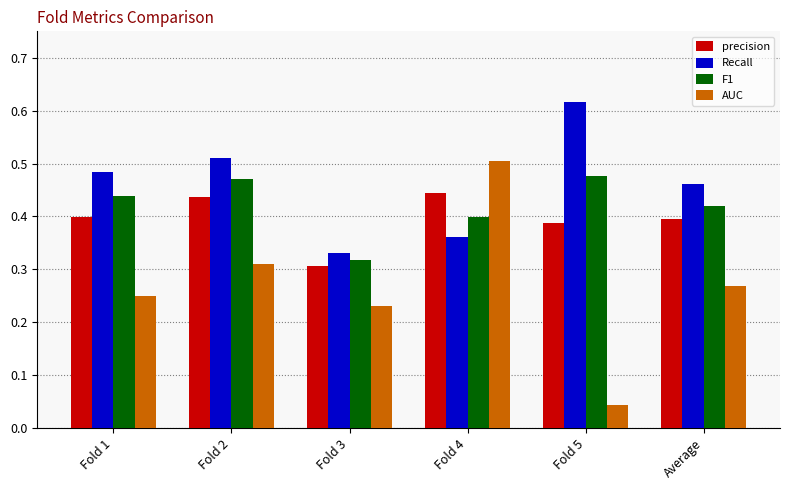

What is the spread (max minus min) of values at Fold 4?

0.1